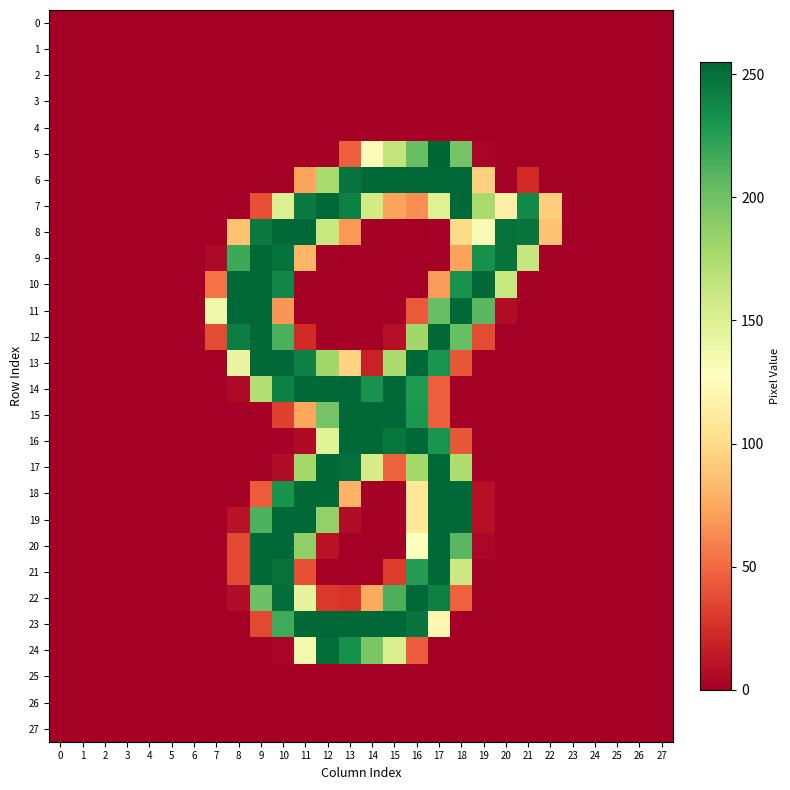

Between 15 and 17, which series saw the biggest shift?

18